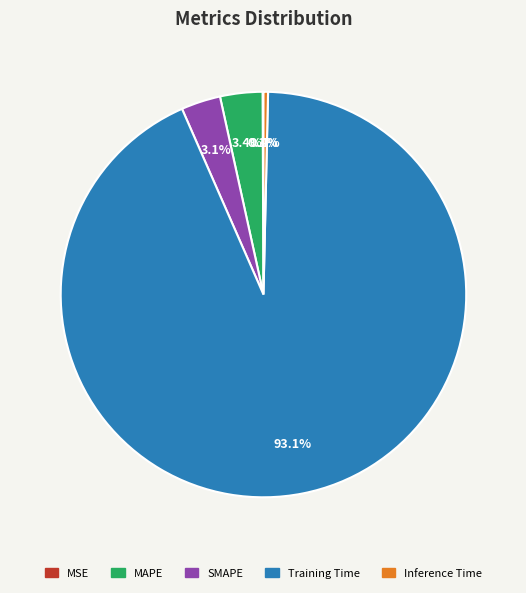

What portion of the pie excludes Inference Time?

99.6%